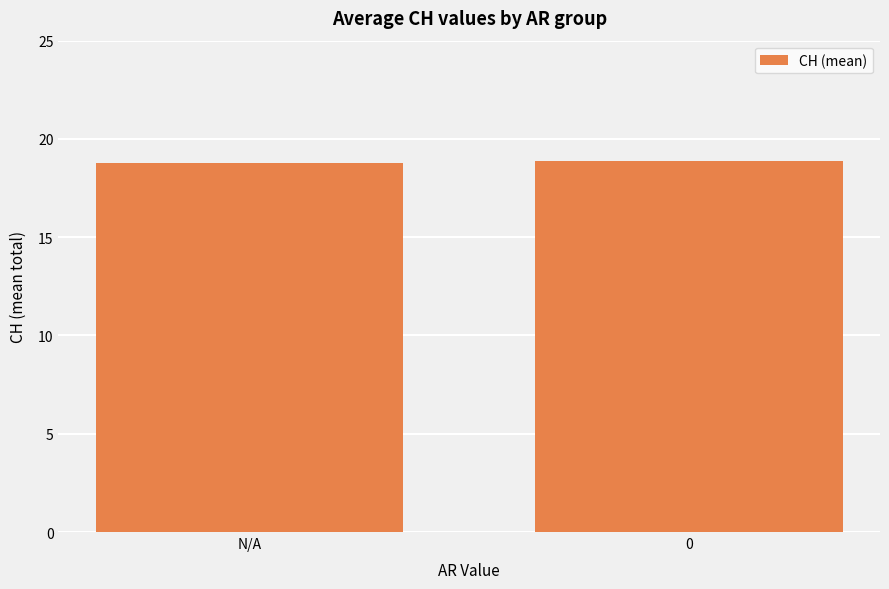

What is the ratio of the value at 0 to the value at N/A?

1.0